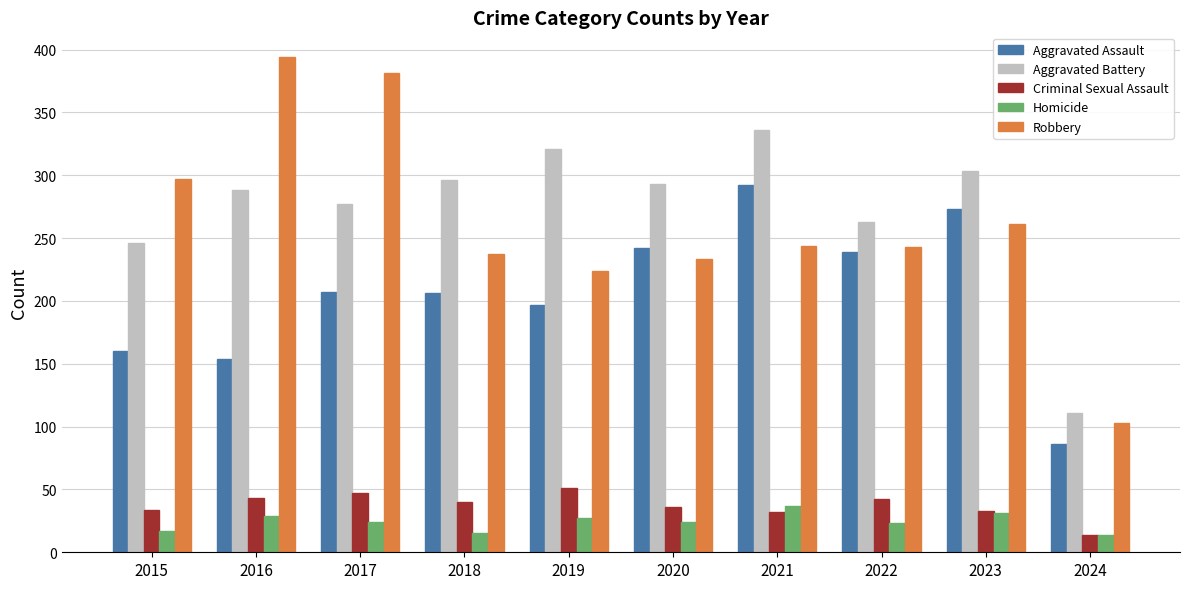

The Aggravated Assault series shows 206 at 2018. True or false?

True